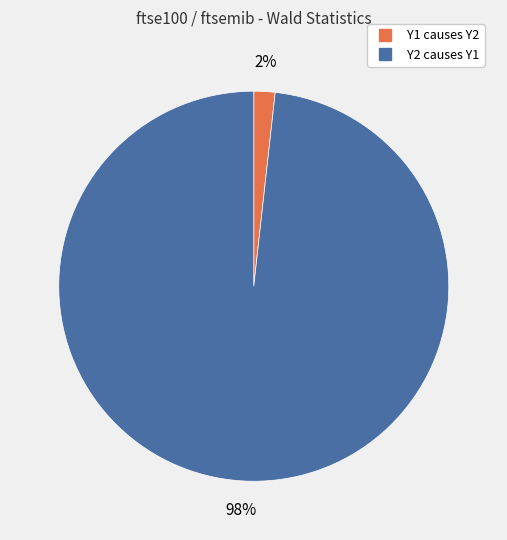

Between Y2 causes Y1 and Y1 causes Y2, which is larger?

Y2 causes Y1